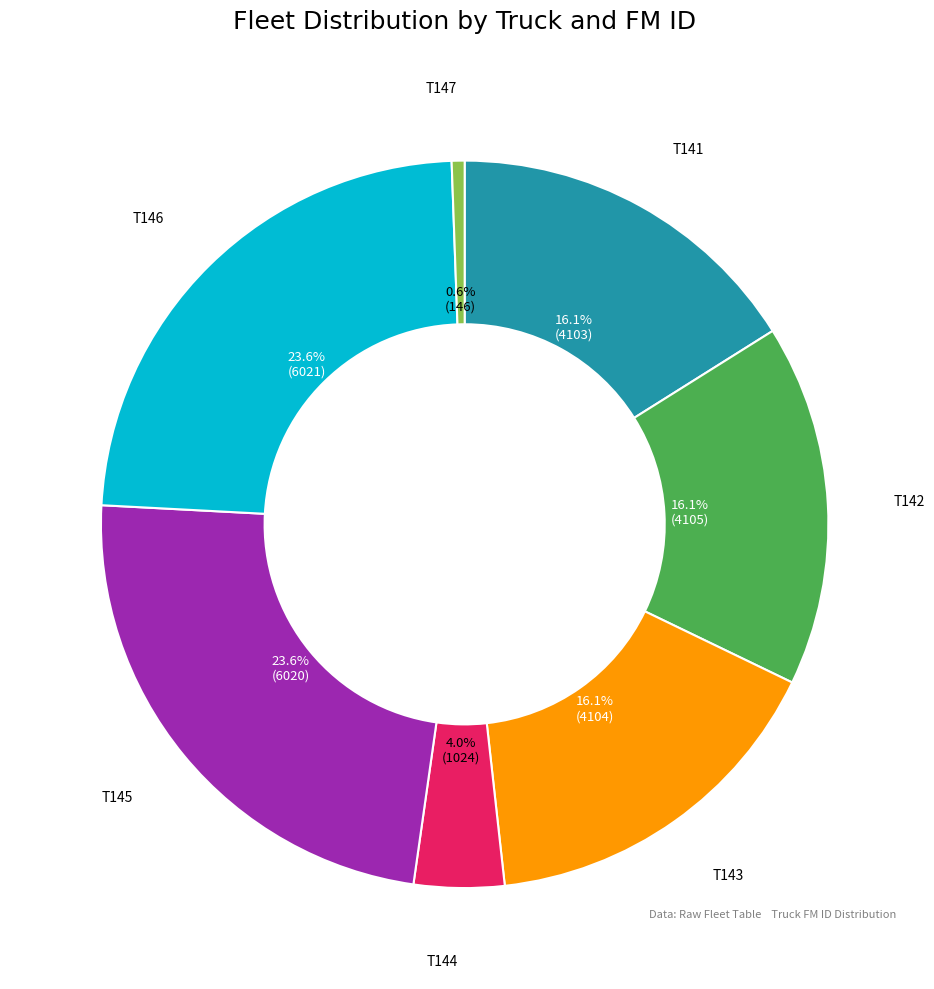

Is it true that T146 is 24% of the pie?

True